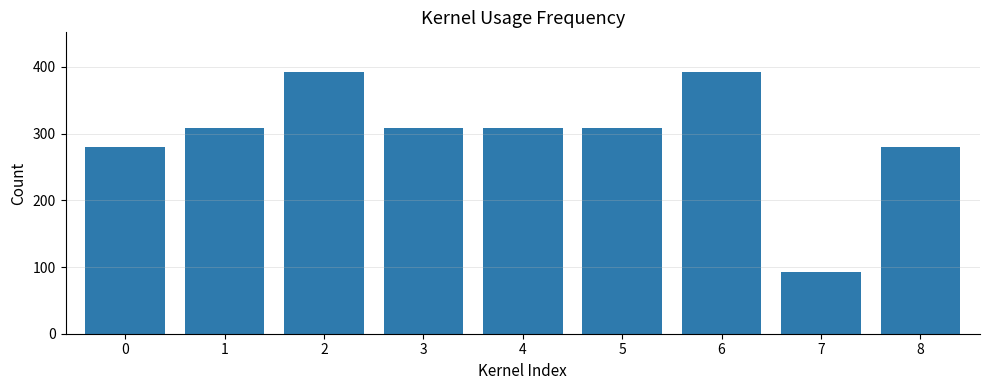

Reading left to right, extract all data points from this chart.

0=280	1=308	2=393	3=308	4=308	5=308	6=393	7=93	8=280